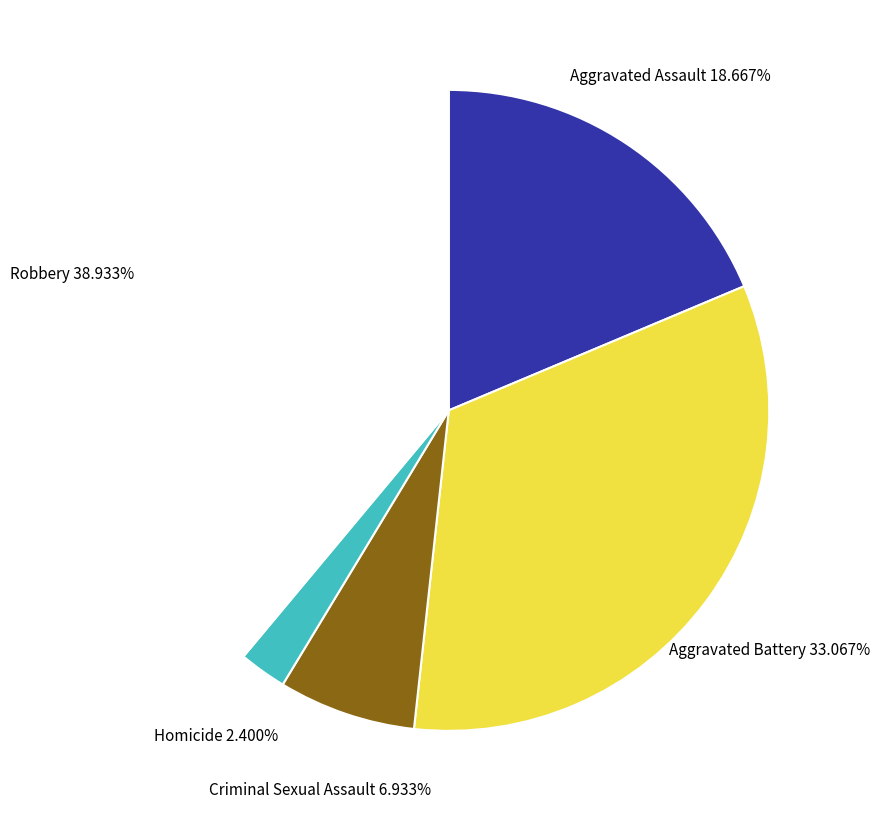

Is there a majority slice in this chart?

No